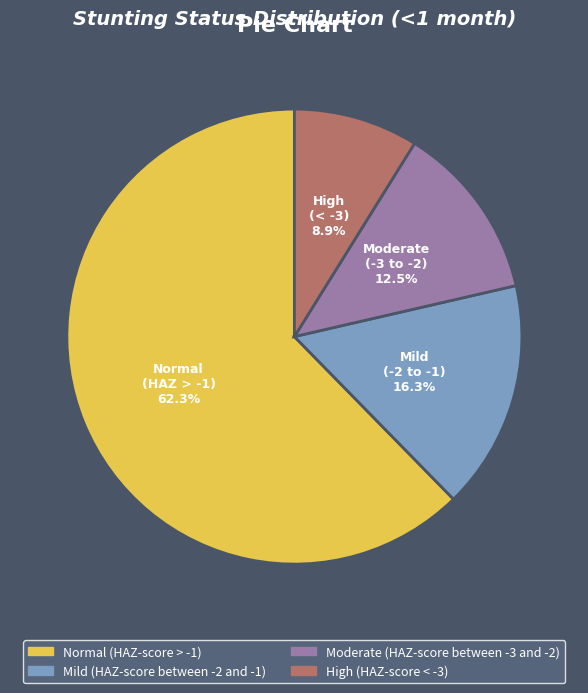

Rank the categories by value from lowest to highest.

High (HAZ-score < -3), Moderate (HAZ-score between -3 and -2), Mild (HAZ-score between -2 and -1), Normal (HAZ-score > -1)